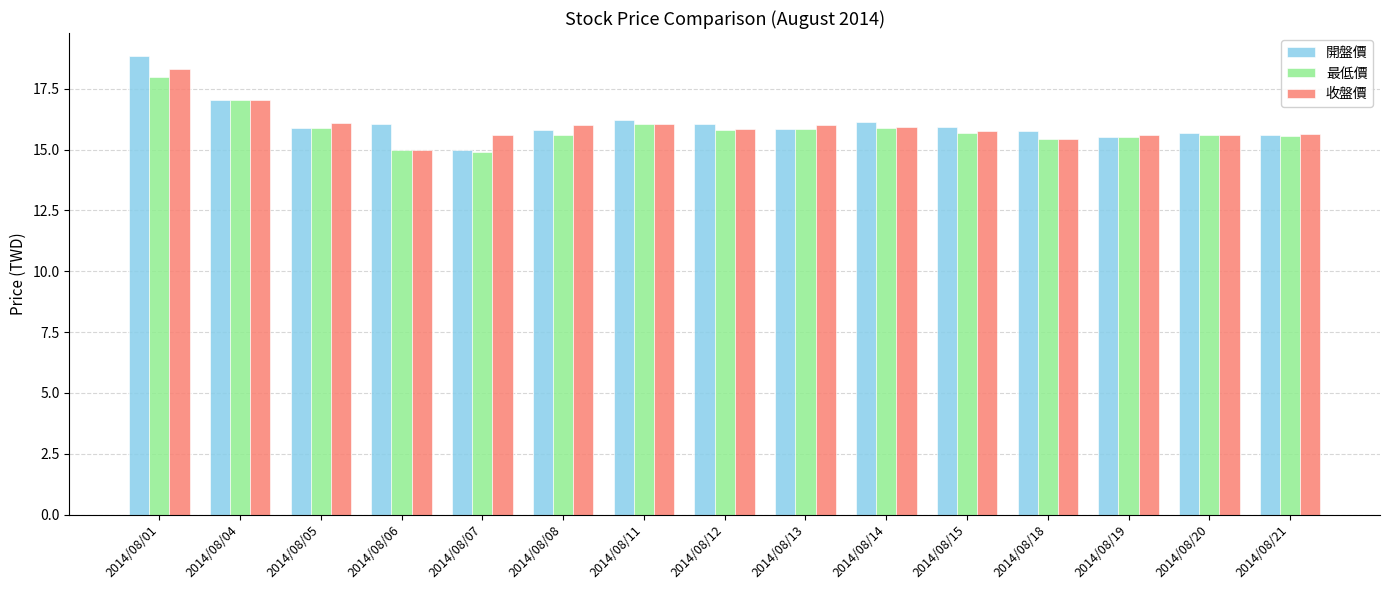

What are all the series names shown in the legend?

開盤價, 最低價, 收盤價